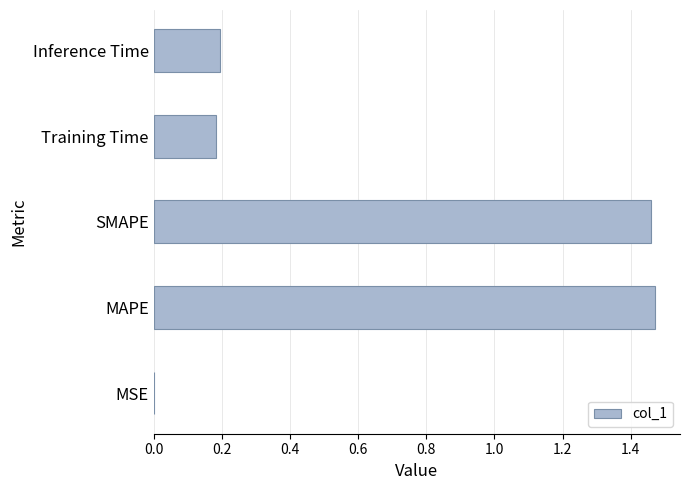

Does the chart contain stacked bars?

No